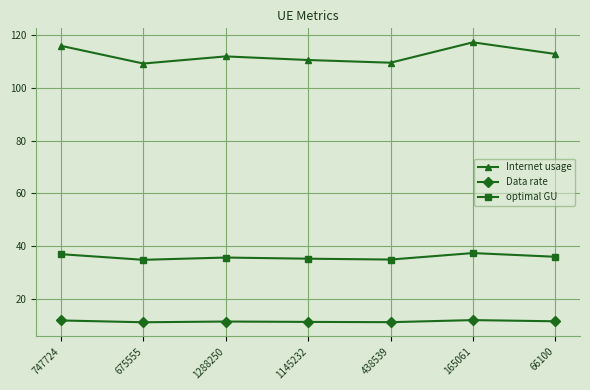

Is the value of optimal GU at 165061 greater than the value of Internet usage at 675555?

No